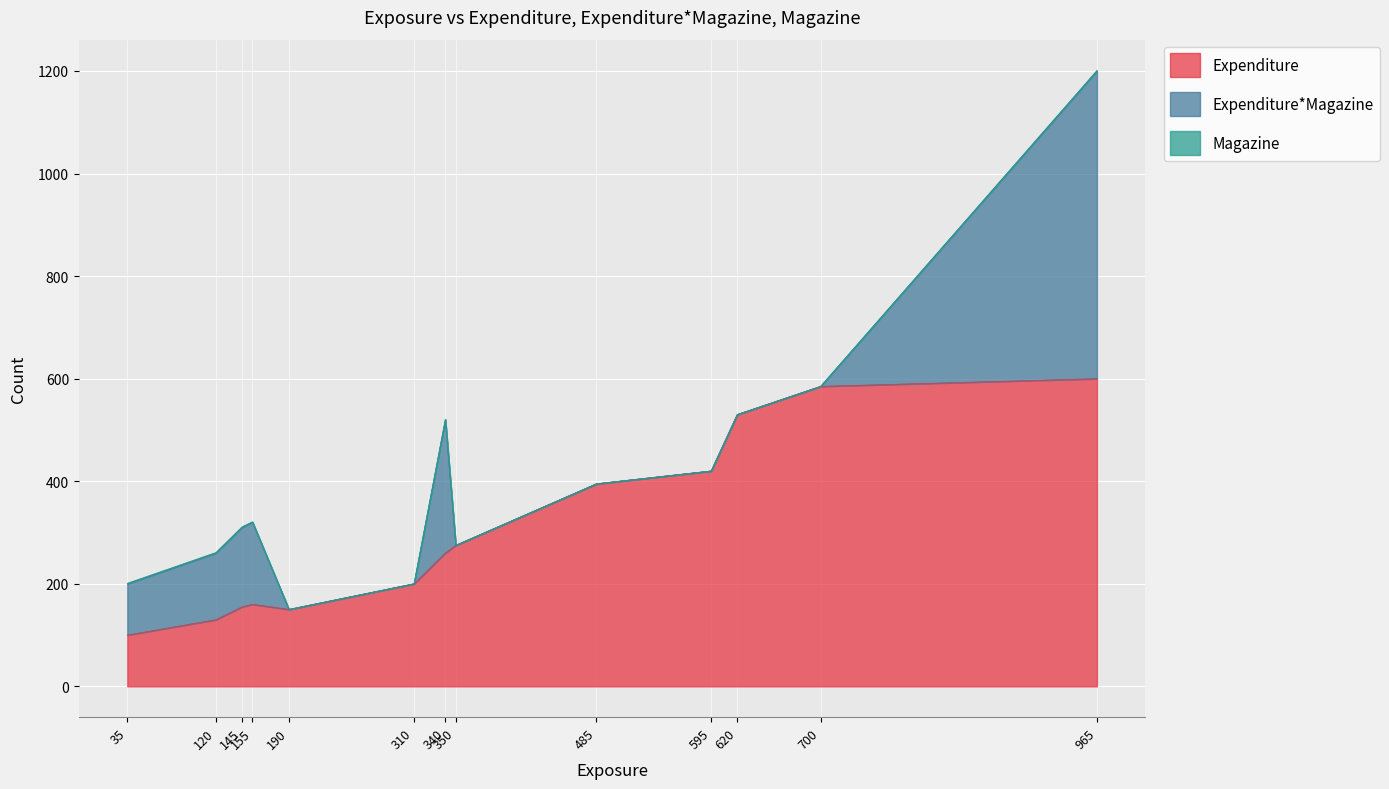

True or false: Expenditure and Expenditure*Magazine intersect in this chart.

False